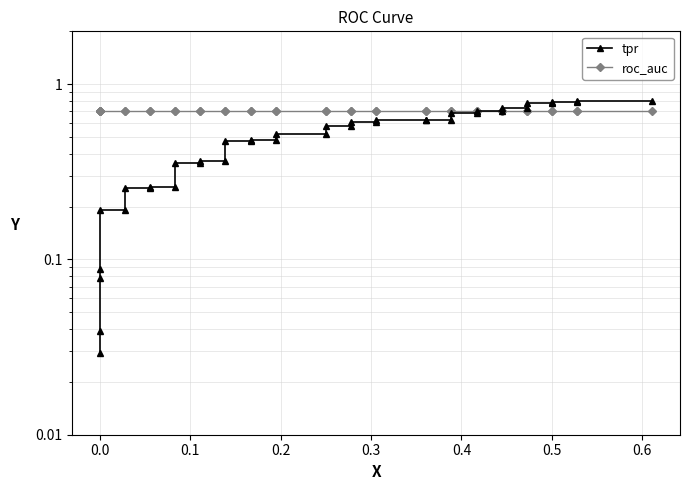

True or false: tpr has a value of 0.3 at 0.0.

False